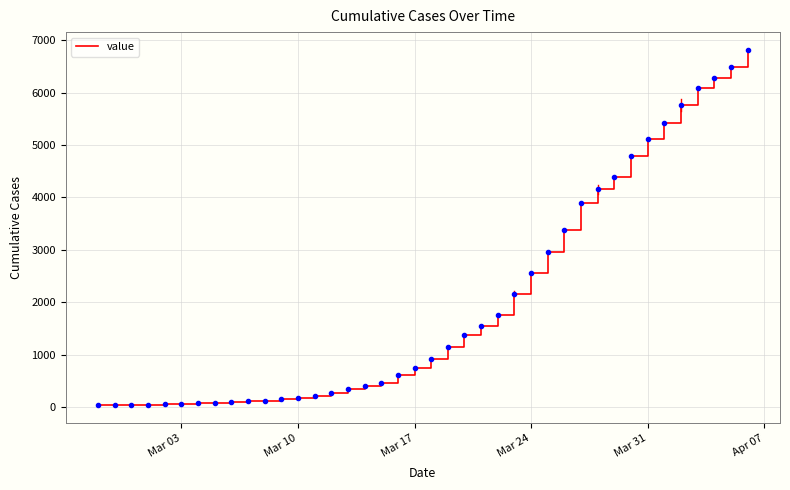

What is the difference between the maximum and minimum values?

6772